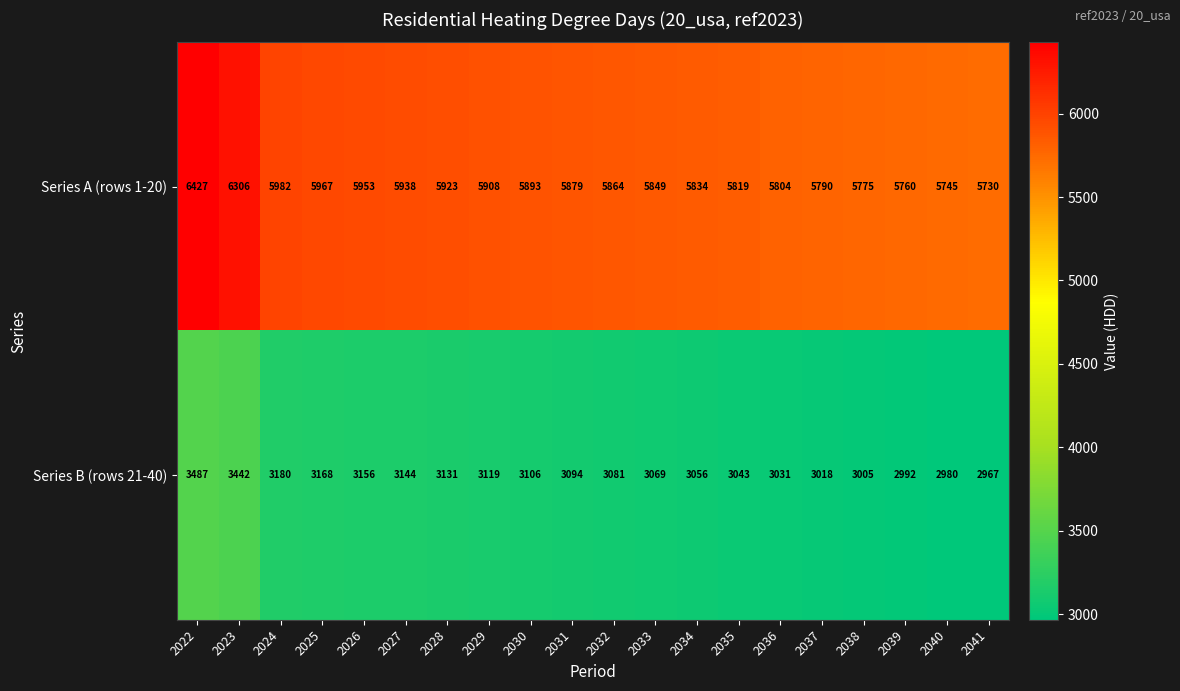

What is the difference between the maximum and minimum values in the Series B (rows 21-40) series?

520